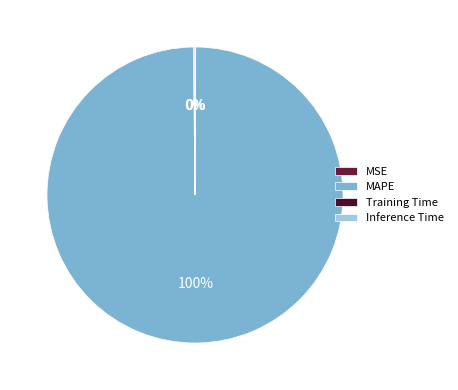

Does any single category account for the majority?

Yes